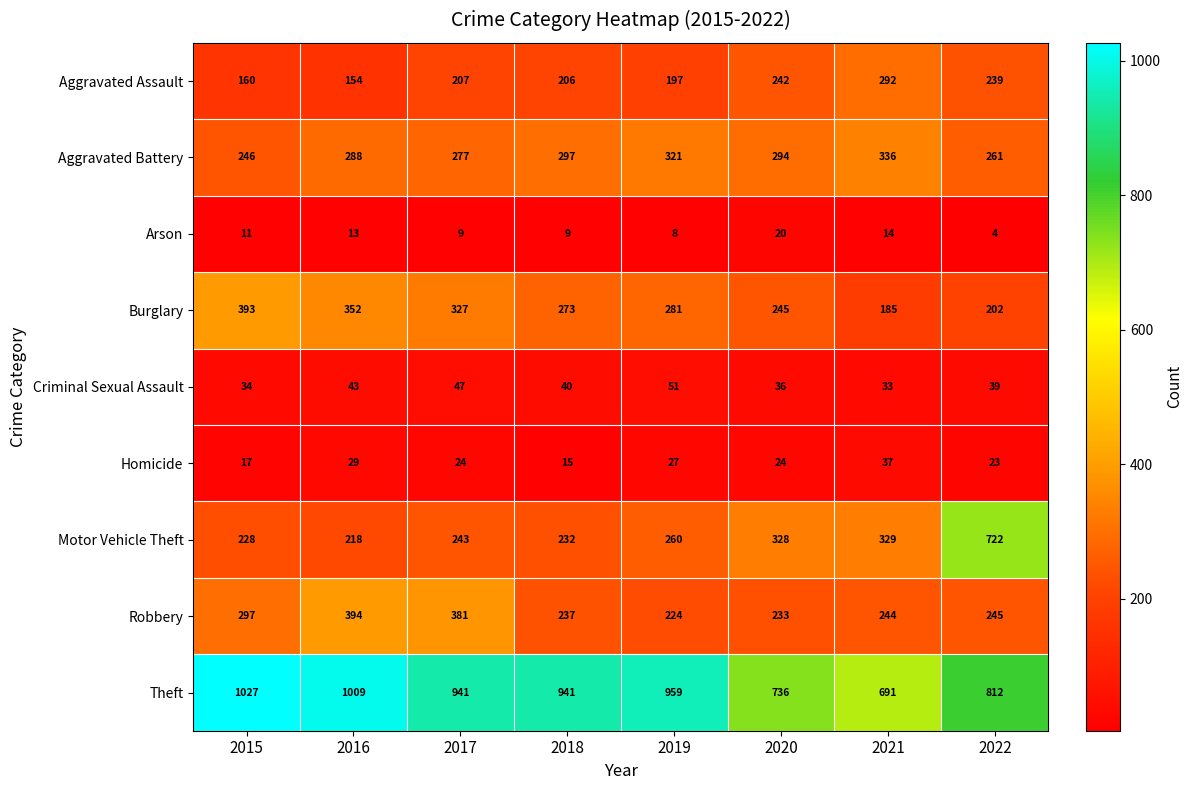

What is the total value across all series at 2020?

2158